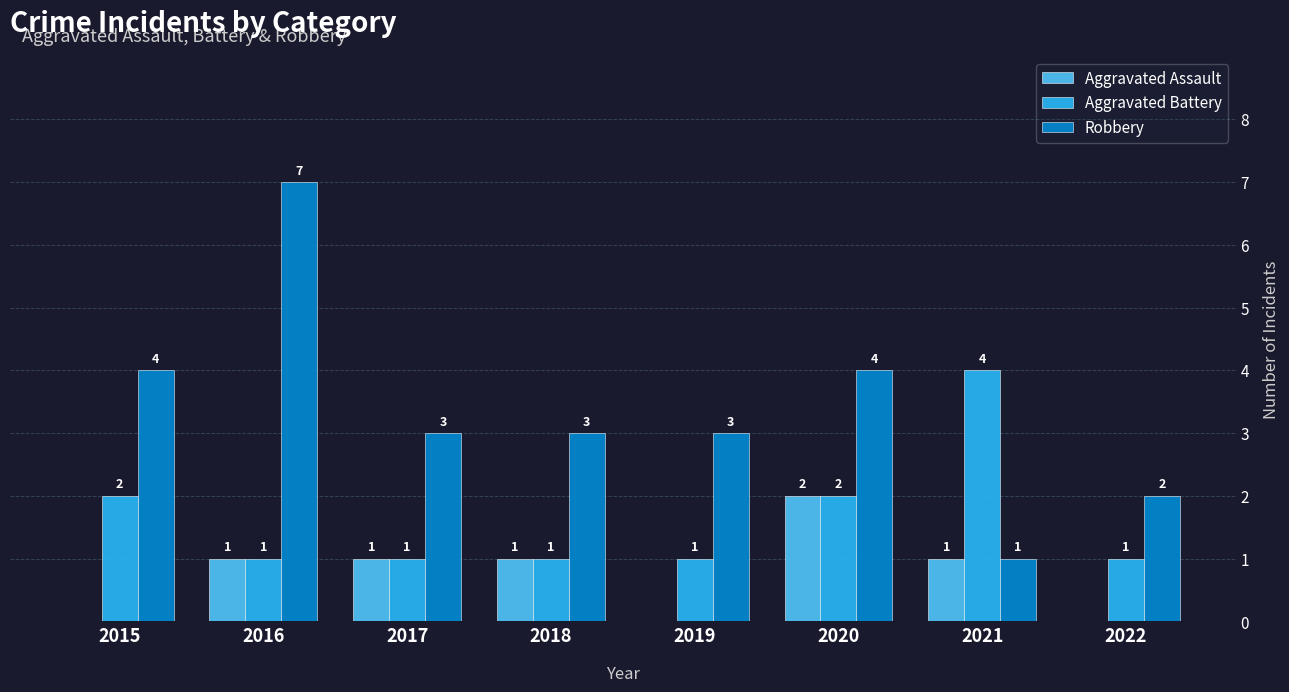

What is the maximum value shown in the chart?

7